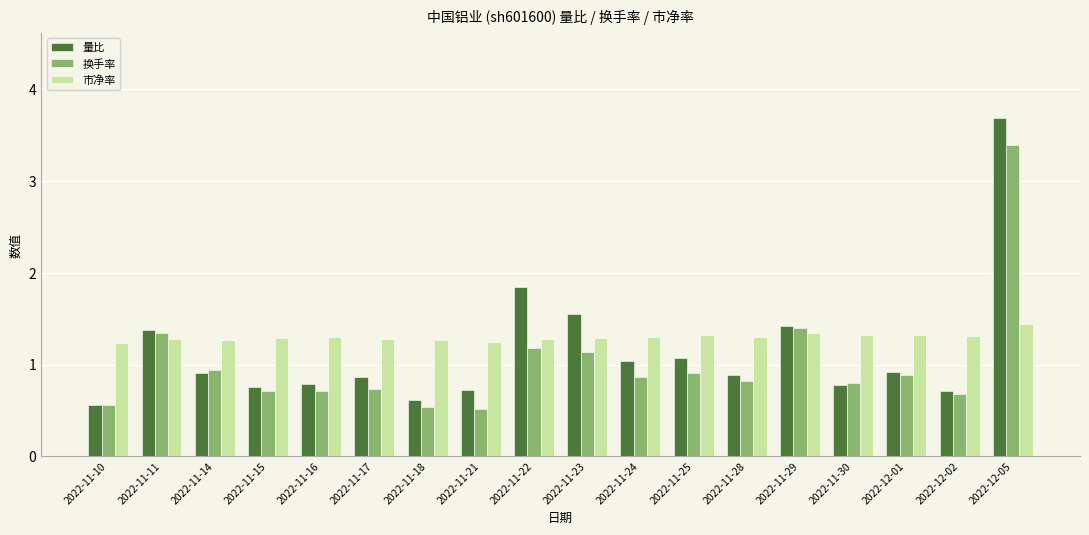

Which series changed the most between 2022-11-15 and 2022-11-28?

量比